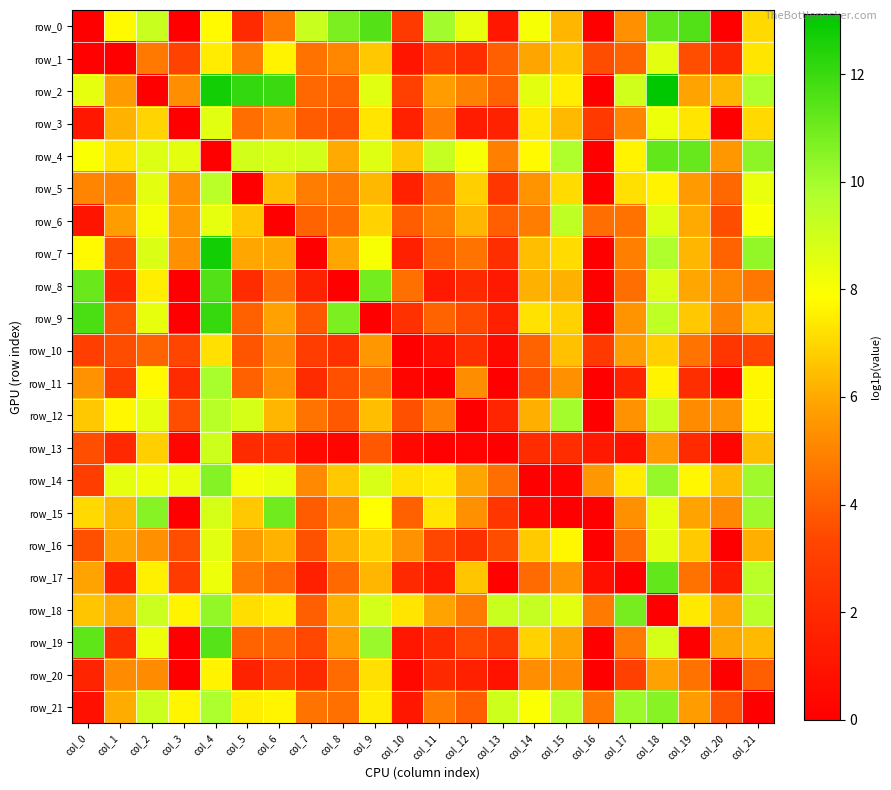

Reading left to right, transcribe all the data shown in this chart.

row_0: col_0=0.0	col_1=7.8	col_2=9.2	col_3=0.0	col_4=7.8	col_5=2.0	col_6=4.7	col_7=9.2	col_8=10.8	col_9=11.5	col_10=2.8	col_11=10.0	col_12=8.4	col_13=1.2	col_14=8.1	col_15=6.3	col_16=0.0	col_17=5.4	col_18=11.2	col_19=11.5	col_20=0.0	col_21=7.1
row_1: col_0=0.1	col_1=0.0	col_2=4.7	col_3=3.1	col_4=7.4	col_5=4.8	col_6=7.6	col_7=4.5	col_8=5.1	col_9=6.7	col_10=1.1	col_11=3.0	col_12=2.2	col_13=4.0	col_14=5.9	col_15=6.6	col_16=3.5	col_17=4.1	col_18=8.5	col_19=3.6	col_20=2.0	col_21=7.3
row_2: col_0=8.5	col_1=5.6	col_2=0.0	col_3=5.3	col_4=12.7	col_5=12.1	col_6=12.0	col_7=4.2	col_8=4.1	col_9=8.6	col_10=3.1	col_11=5.7	col_12=4.9	col_13=4.1	col_14=8.5	col_15=7.5	col_16=0.0	col_17=9.0	col_18=13.1	col_19=5.9	col_20=6.3	col_21=9.8
row_3: col_0=1.1	col_1=6.2	col_2=6.9	col_3=0.0	col_4=8.6	col_5=4.5	col_6=5.1	col_7=3.9	col_8=3.7	col_9=7.3	col_10=1.6	col_11=4.9	col_12=1.3	col_13=1.7	col_14=7.4	col_15=6.4	col_16=2.7	col_17=5.0	col_18=8.3	col_19=7.3	col_20=0.0	col_21=7.0
row_4: col_0=8.0	col_1=7.3	col_2=8.7	col_3=8.5	col_4=0.0	col_5=8.9	col_6=8.8	col_7=9.0	col_8=6.0	col_9=8.7	col_10=6.6	col_11=9.3	col_12=8.1	col_13=4.9	col_14=7.8	col_15=9.7	col_16=0.0	col_17=7.6	col_18=11.2	col_19=11.1	col_20=5.6	col_21=10.4
row_5: col_0=5.1	col_1=5.0	col_2=8.5	col_3=5.3	col_4=9.5	col_5=0.0	col_6=6.5	col_7=4.9	col_8=4.7	col_9=6.3	col_10=1.6	col_11=4.2	col_12=6.8	col_13=2.6	col_14=5.4	col_15=7.1	col_16=0.0	col_17=7.2	col_18=7.6	col_19=5.6	col_20=4.2	col_21=8.4
row_6: col_0=1.0	col_1=5.7	col_2=8.1	col_3=5.6	col_4=8.5	col_5=6.6	col_6=0.0	col_7=4.1	col_8=4.4	col_9=6.9	col_10=3.9	col_11=4.8	col_12=6.3	col_13=4.0	col_14=4.9	col_15=9.4	col_16=4.4	col_17=4.5	col_18=8.6	col_19=6.0	col_20=3.5	col_21=8.0
row_7: col_0=7.8	col_1=3.5	col_2=8.8	col_3=5.4	col_4=12.7	col_5=6.0	col_6=6.0	col_7=0.0	col_8=6.0	col_9=8.0	col_10=1.6	col_11=4.0	col_12=4.6	col_13=2.2	col_14=6.5	col_15=7.1	col_16=0.0	col_17=4.9	col_18=9.8	col_19=6.3	col_20=4.1	col_21=10.3
row_8: col_0=11.1	col_1=1.9	col_2=7.5	col_3=0.0	col_4=11.5	col_5=2.1	col_6=4.4	col_7=1.7	col_8=0.0	col_9=10.9	col_10=4.5	col_11=1.2	col_12=2.0	col_13=1.3	col_14=6.2	col_15=6.2	col_16=0.0	col_17=4.4	col_18=8.7	col_19=6.0	col_20=5.1	col_21=4.6
row_9: col_0=11.7	col_1=3.6	col_2=8.4	col_3=0.0	col_4=12.1	col_5=4.1	col_6=5.8	col_7=3.8	col_8=10.7	col_9=0.0	col_10=2.4	col_11=4.1	col_12=3.5	col_13=1.6	col_14=7.3	col_15=6.9	col_16=0.0	col_17=5.5	col_18=9.4	col_19=6.7	col_20=4.9	col_21=6.6
row_10: col_0=3.0	col_1=3.5	col_2=4.1	col_3=3.3	col_4=7.2	col_5=3.7	col_6=5.2	col_7=3.0	col_8=2.3	col_9=5.5	col_10=0.0	col_11=0.8	col_12=2.3	col_13=0.5	col_14=4.1	col_15=6.5	col_16=2.7	col_17=5.7	col_18=6.8	col_19=4.6	col_20=2.6	col_21=3.3
row_11: col_0=5.4	col_1=2.8	col_2=7.7	col_3=2.1	col_4=9.9	col_5=4.1	col_6=5.4	col_7=2.1	col_8=3.6	col_9=4.5	col_10=0.3	col_11=0.0	col_12=5.3	col_13=0.0	col_14=3.7	col_15=5.3	col_16=0.0	col_17=1.7	col_18=7.6	col_19=2.2	col_20=0.4	col_21=7.7
row_12: col_0=6.7	col_1=7.7	col_2=8.5	col_3=3.6	col_4=9.6	col_5=8.8	col_6=6.3	col_7=4.6	col_8=3.8	col_9=6.5	col_10=3.6	col_11=4.9	col_12=0.0	col_13=1.8	col_14=6.1	col_15=10.0	col_16=0.0	col_17=5.4	col_18=9.1	col_19=5.2	col_20=5.4	col_21=7.7
row_13: col_0=3.5	col_1=1.9	col_2=6.9	col_3=0.4	col_4=9.1	col_5=2.1	col_6=2.3	col_7=0.5	col_8=0.3	col_9=3.8	col_10=0.4	col_11=0.1	col_12=0.2	col_13=0.0	col_14=2.1	col_15=2.2	col_16=1.3	col_17=0.9	col_18=5.6	col_19=2.0	col_20=0.4	col_21=6.4
row_14: col_0=3.0	col_1=8.5	col_2=8.3	col_3=8.4	col_4=10.6	col_5=8.2	col_6=8.4	col_7=5.1	col_8=6.7	col_9=8.8	col_10=7.3	col_11=7.5	col_12=5.9	col_13=4.5	col_14=0.0	col_15=0.2	col_16=5.6	col_17=7.5	col_18=10.2	col_19=7.7	col_20=6.4	col_21=10.1
row_15: col_0=7.1	col_1=6.3	col_2=10.6	col_3=0.0	col_4=8.9	col_5=6.7	col_6=11.0	col_7=3.9	col_8=5.1	col_9=7.9	col_10=4.1	col_11=7.3	col_12=5.3	col_13=2.6	col_14=0.4	col_15=0.0	col_16=0.0	col_17=5.4	col_18=8.4	col_19=5.9	col_20=5.2	col_21=10.1
row_16: col_0=3.6	col_1=5.9	col_2=5.3	col_3=3.6	col_4=8.6	col_5=5.7	col_6=6.2	col_7=3.7	col_8=6.1	col_9=6.9	col_10=5.4	col_11=3.4	col_12=2.3	col_13=3.5	col_14=6.8	col_15=7.7	col_16=0.0	col_17=4.4	col_18=8.6	col_19=6.7	col_20=0.0	col_21=6.1
row_17: col_0=5.8	col_1=1.6	col_2=7.6	col_3=2.8	col_4=8.3	col_5=4.7	col_6=4.3	col_7=1.6	col_8=4.3	col_9=6.3	col_10=2.0	col_11=1.3	col_12=6.6	col_13=0.1	col_14=4.3	col_15=5.5	col_16=0.8	col_17=0.0	col_18=11.3	col_19=4.6	col_20=1.4	col_21=9.5
row_18: col_0=6.7	col_1=6.0	col_2=9.1	col_3=7.6	col_4=10.3	col_5=7.2	col_6=7.4	col_7=4.0	col_8=6.2	col_9=8.9	col_10=7.3	col_11=5.9	col_12=4.8	col_13=9.2	col_14=9.2	col_15=8.6	col_16=4.7	col_17=10.8	col_18=0.0	col_19=7.4	col_20=6.0	col_21=9.5
row_19: col_0=11.3	col_1=2.2	col_2=8.3	col_3=0.0	col_4=11.5	col_5=4.1	col_6=4.2	col_7=3.4	col_8=5.7	col_9=10.2	col_10=1.2	col_11=2.0	col_12=3.4	col_13=2.8	col_14=6.9	col_15=5.9	col_16=0.0	col_17=4.7	col_18=8.8	col_19=0.0	col_20=5.9	col_21=6.4
row_20: col_0=1.8	col_1=5.2	col_2=5.2	col_3=0.0	col_4=7.6	col_5=1.7	col_6=2.9	col_7=2.0	col_8=4.3	col_9=7.2	col_10=0.4	col_11=2.0	col_12=1.5	col_13=0.9	col_14=5.3	col_15=5.2	col_16=0.0	col_17=3.1	col_18=5.8	col_19=4.6	col_20=0.0	col_21=4.0
row_21: col_0=0.8	col_1=6.1	col_2=9.1	col_3=7.7	col_4=9.8	col_5=7.5	col_6=7.7	col_7=4.6	col_8=4.5	col_9=7.5	col_10=1.1	col_11=4.8	col_12=4.0	col_13=9.1	col_14=7.9	col_15=9.5	col_16=4.7	col_17=10.1	col_18=10.5	col_19=5.7	col_20=3.7	col_21=0.0